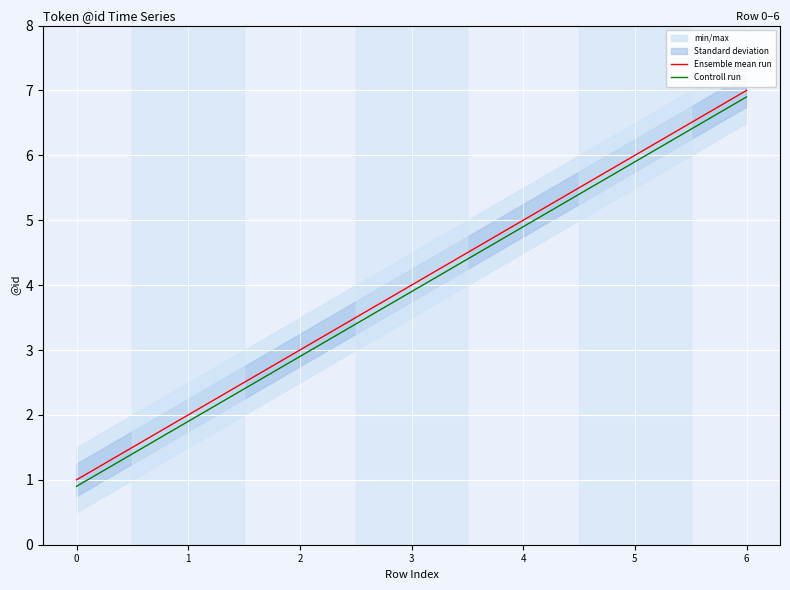

Where does the Ensemble mean run series first go above 4?

4